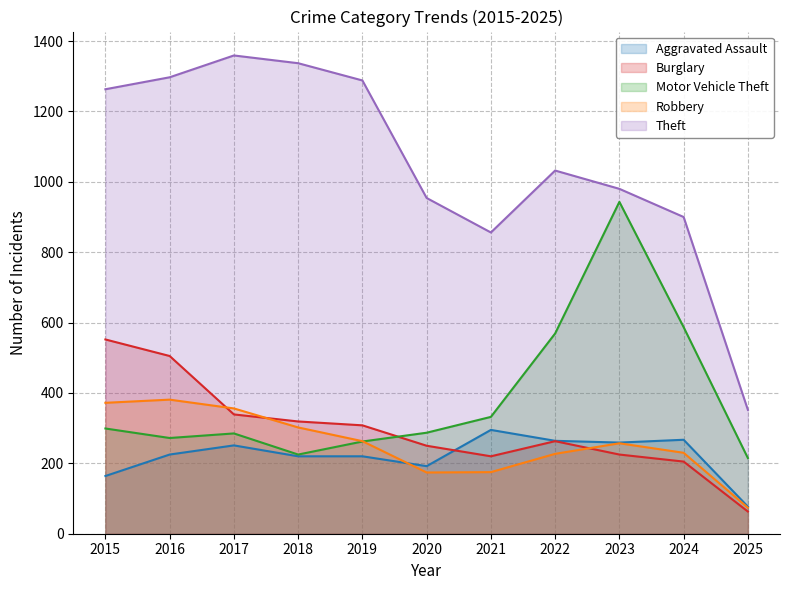

At which label does Burglary reach its peak?

2015